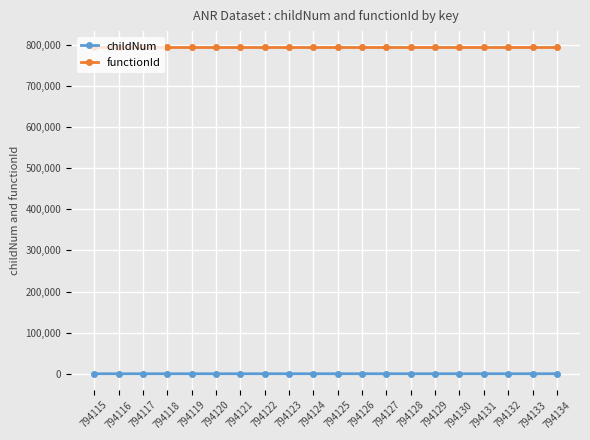

What is the minimum value for functionId?

794114